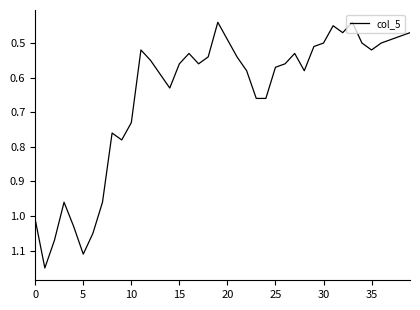

How many series are shown in this chart?

1